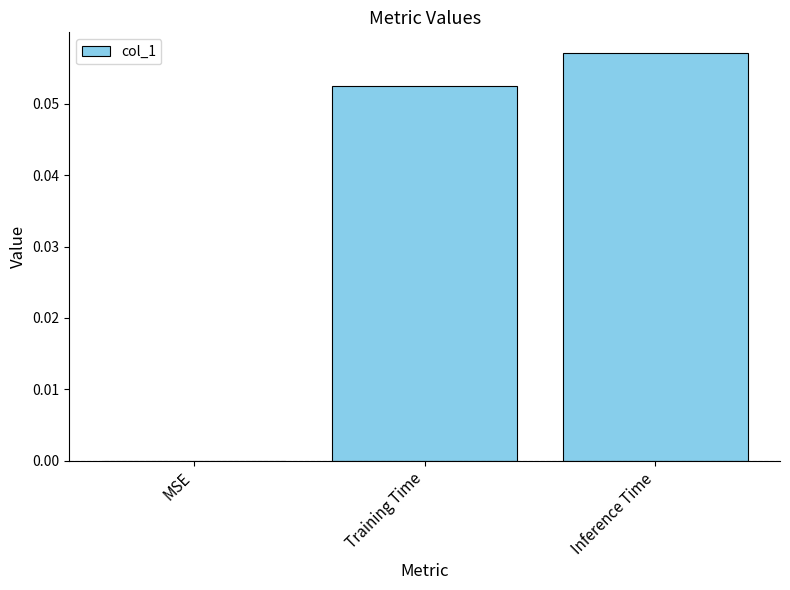

Does the chart contain stacked bars?

No